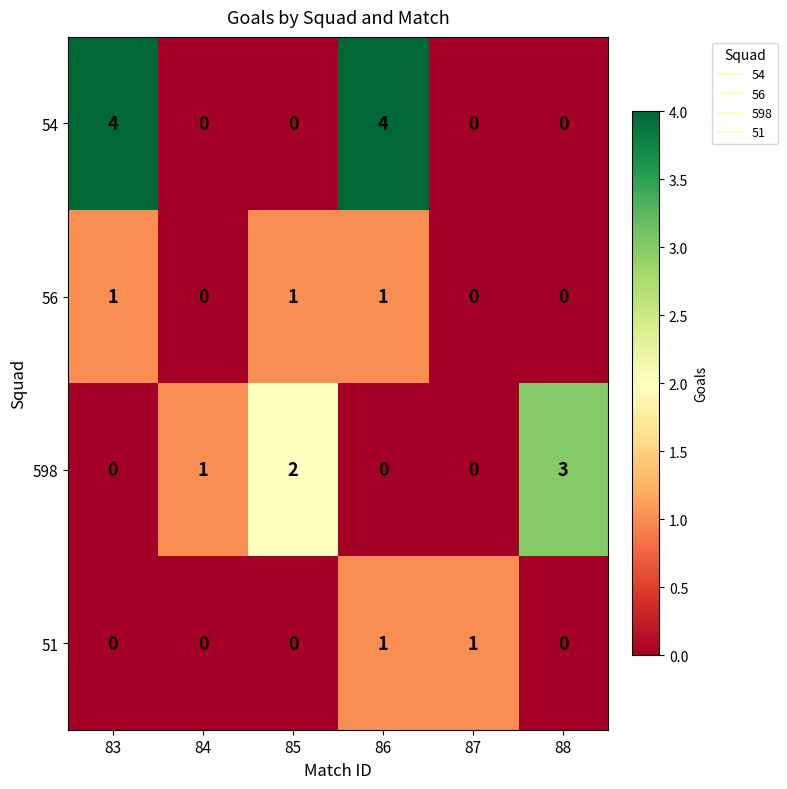

Rank the series by their average value, from lowest to highest.

51, 56, 598, 54